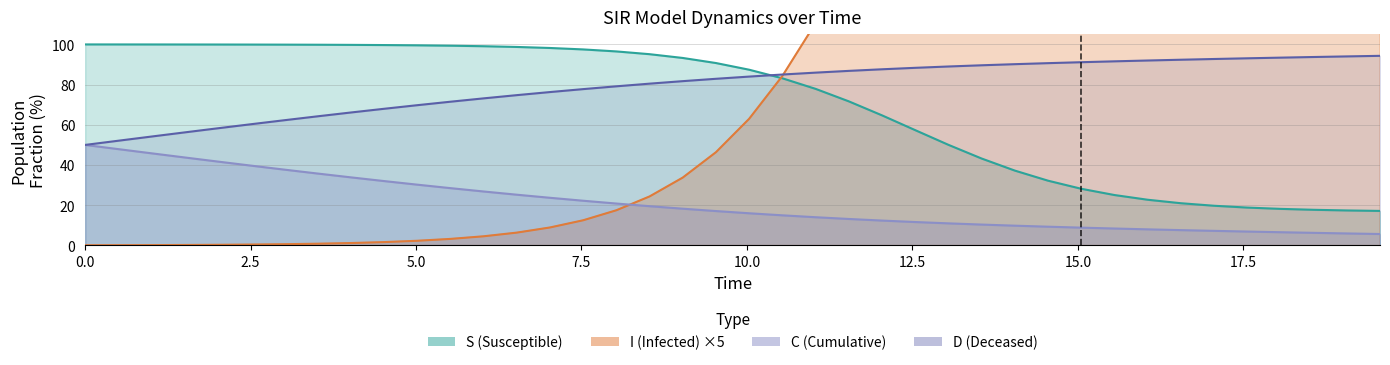

True or false: S and C intersect in this chart.

False